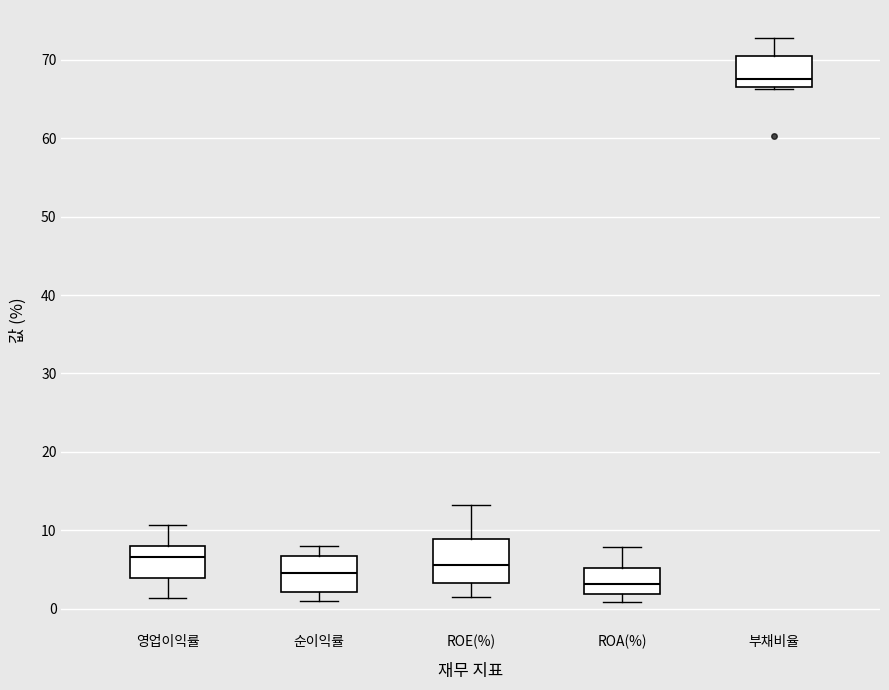

Reading left to right, transcribe this box plot: for each box, give where its median line is, the range the box spans, and where its two whiskers end, as read against the y-axis. The values are not printed on the chart, so give them approximately, as read against the axis.

영업이익률: median 7, box 4 to 8, whiskers 1 to 11
순이익률: median 5, box 2 to 7, whiskers 1 to 8
ROE(%): median 6, box 3 to 9, whiskers 2 to 13
ROA(%): median 3, box 2 to 5, whiskers 1 to 8
부채비율: median 68, box 67 to 71, whiskers 66 to 73